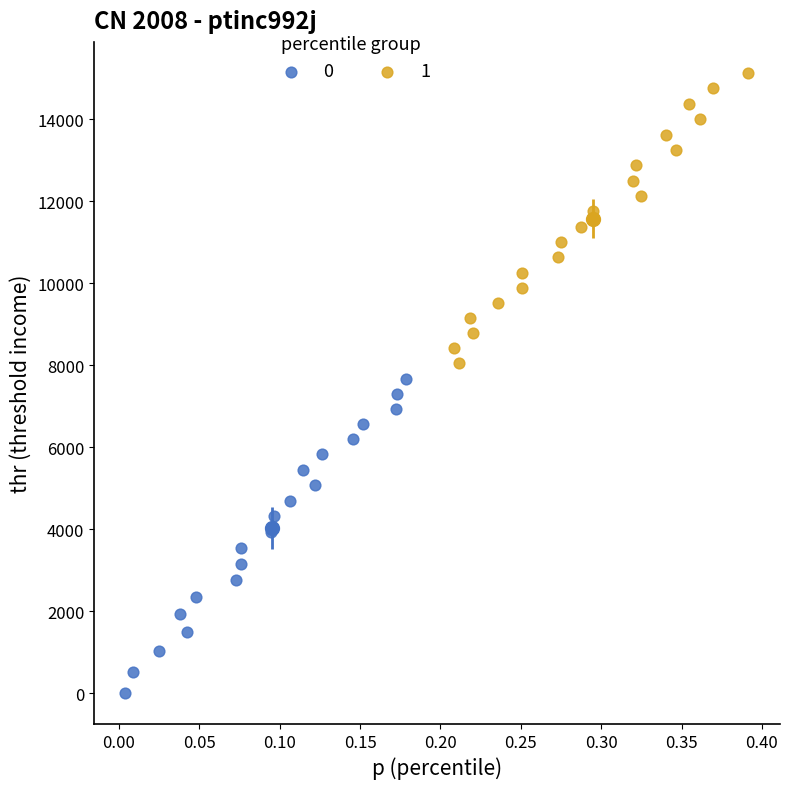

What are all the series names shown in the legend?

0, 1